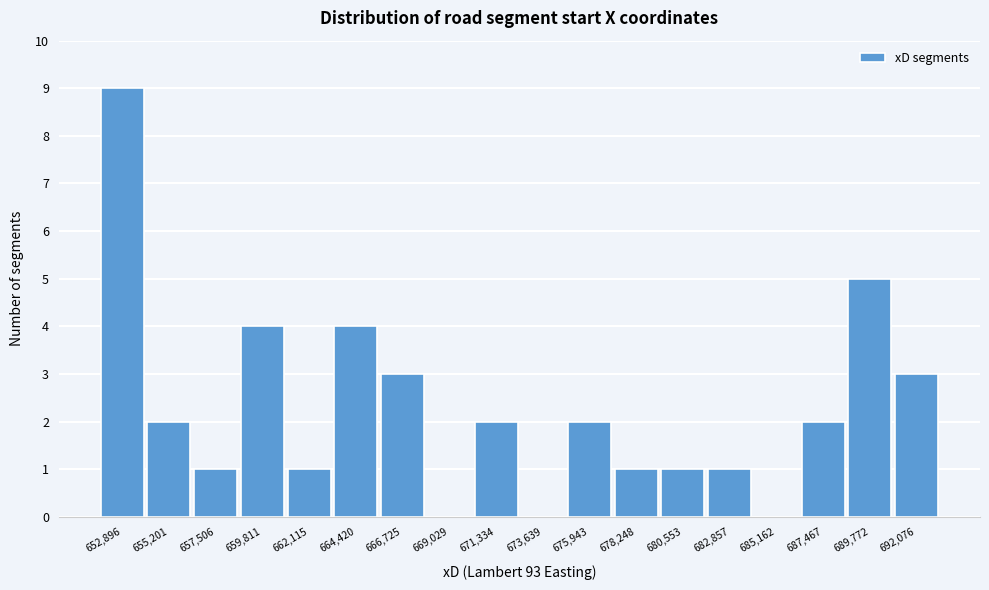

Reading left to right, extract all data points from this chart.

652,896=9	655,201=2	657,506=1	659,811=4	662,115=1	664,420=4	666,725=3	669,029=0	671,334=2	673,639=0	675,943=2	678,248=1	680,553=1	682,857=1	685,162=0	687,467=2	689,772=5	692,076=3